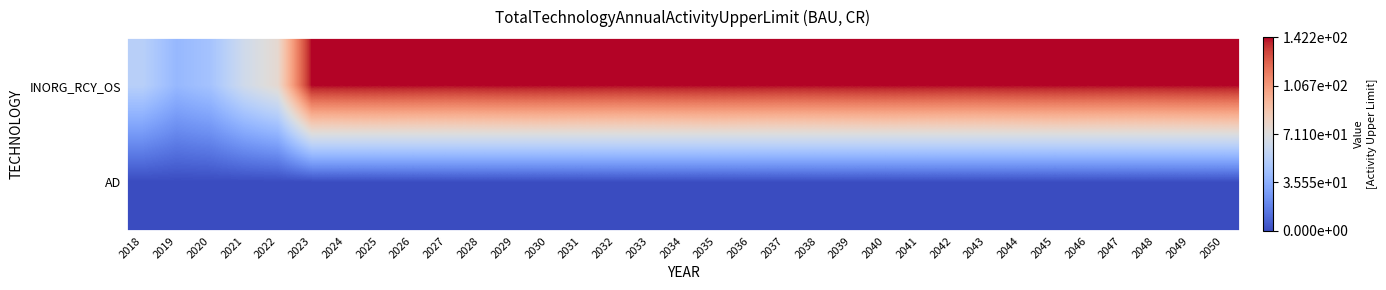

Reading left to right, extract all data points from this chart.

INORG_RCY_OS: 2018=53.5	2019=39.8	2020=45.5	2021=63.9	2022=76.0	2023=142.2	2024=142.2	2025=142.2	2026=142.2	2027=142.2	2028=142.2	2029=142.2	2030=142.2	2031=142.2	2032=142.2	2033=142.2	2034=142.2	2035=142.2	2036=142.2	2037=142.2	2038=142.2	2039=142.2	2040=142.2	2041=142.2	2042=142.2	2043=142.2	2044=142.2	2045=142.2	2046=142.2	2047=142.2	2048=142.2	2049=142.2	2050=142.2
AD: 2018=0.0	2019=0.0	2020=0.0	2021=0.0	2022=0.0	2023=0.0	2024=0.0	2025=0.0	2026=0.0	2027=0.0	2028=0.0	2029=0.0	2030=0.0	2031=0.0	2032=0.0	2033=0.0	2034=0.0	2035=0.0	2036=0.0	2037=0.0	2038=0.0	2039=0.0	2040=0.0	2041=0.0	2042=0.0	2043=0.0	2044=0.0	2045=0.0	2046=0.0	2047=0.0	2048=0.0	2049=0.0	2050=0.0